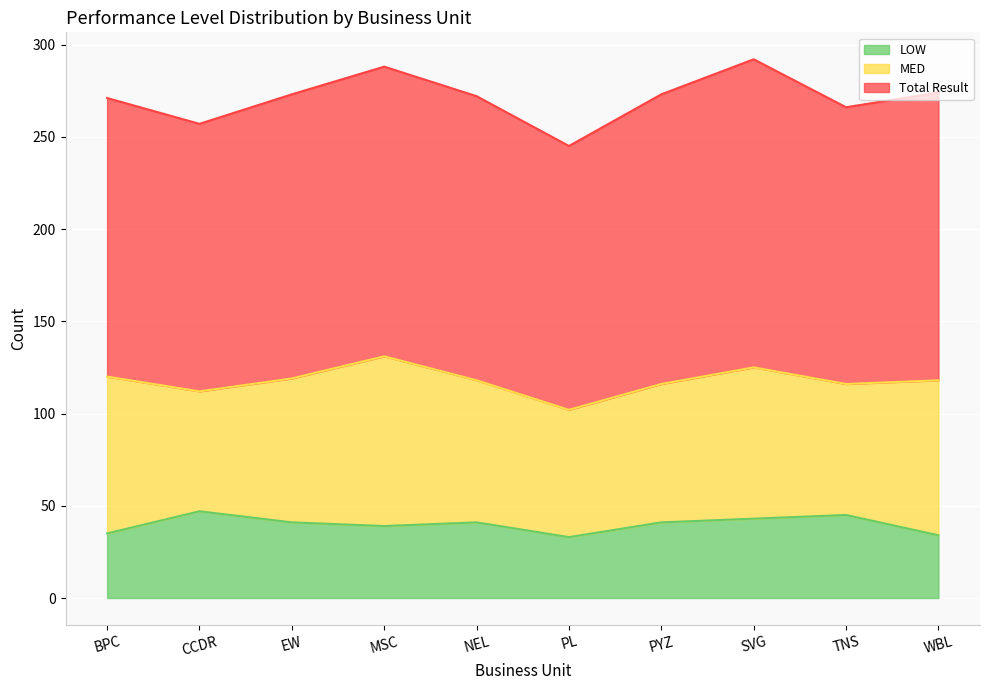

Which category has the highest value across all series?

SVG